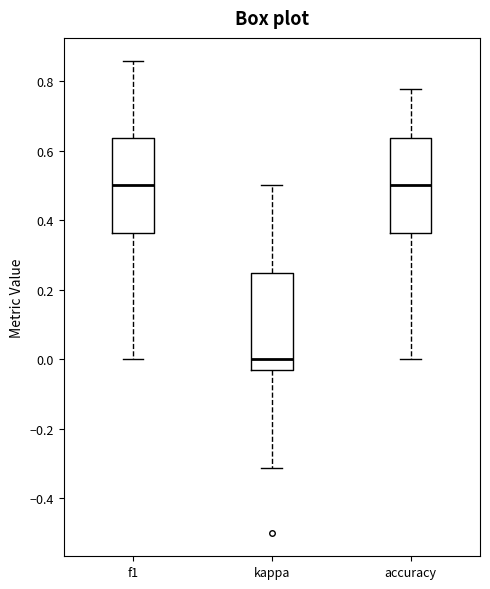

Where is the lower edge of the box for accuracy on the y-axis? The values are not printed on the chart, so give them approximately, as read against the axis.

0.36